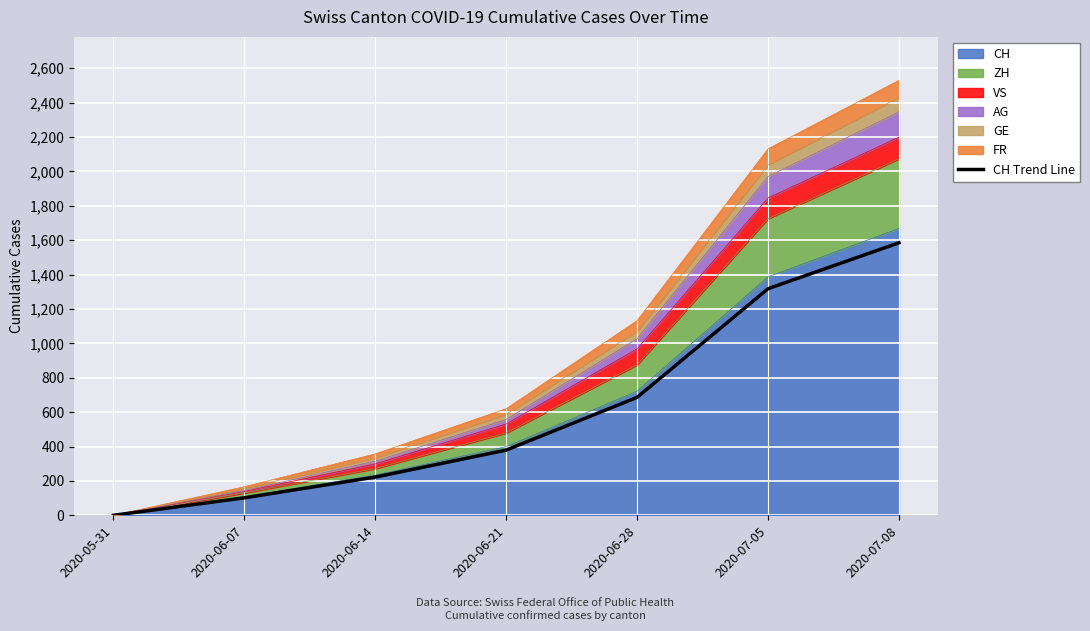

Reading left to right, list all the values displayed in this chart.

0.0	101.6	222.3	379.0	685.9	1317.6	1584.6